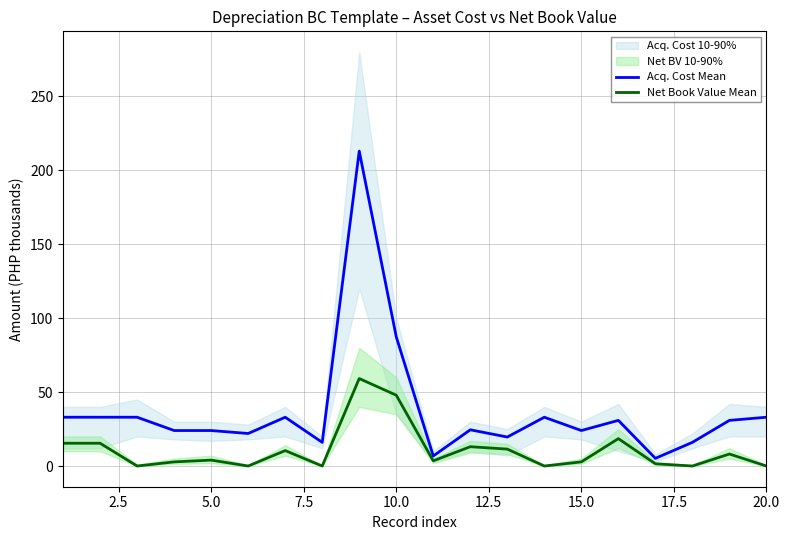

In Net Book Value Mean, how many points are lower than both neighbors (excluding endpoints)?

6